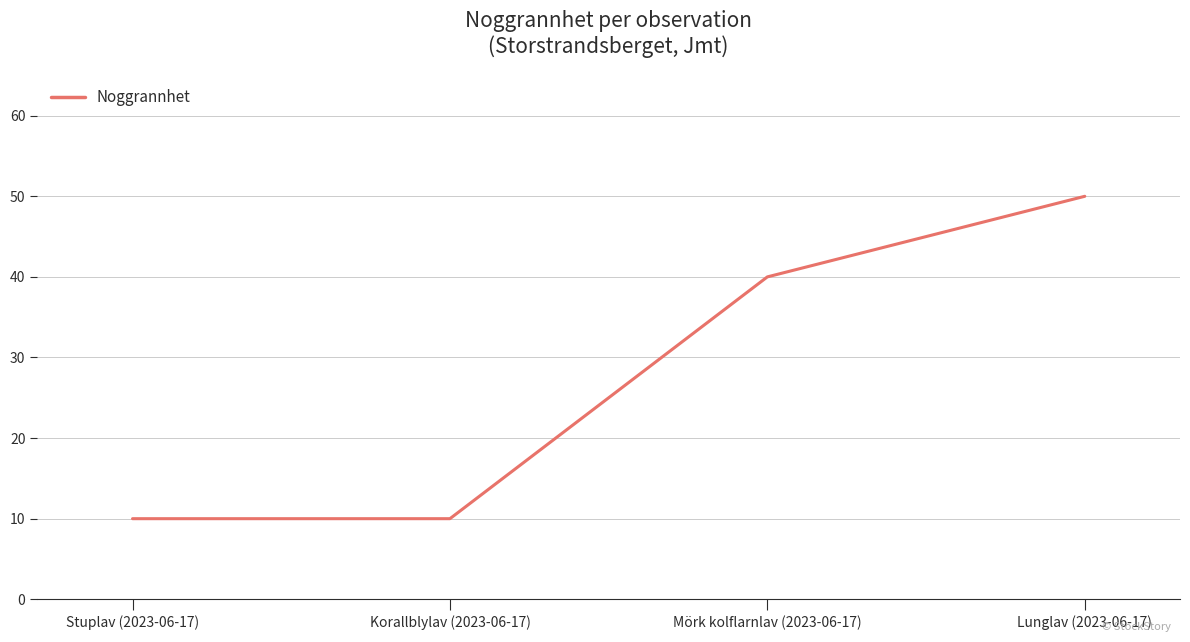

What is the average value?

28